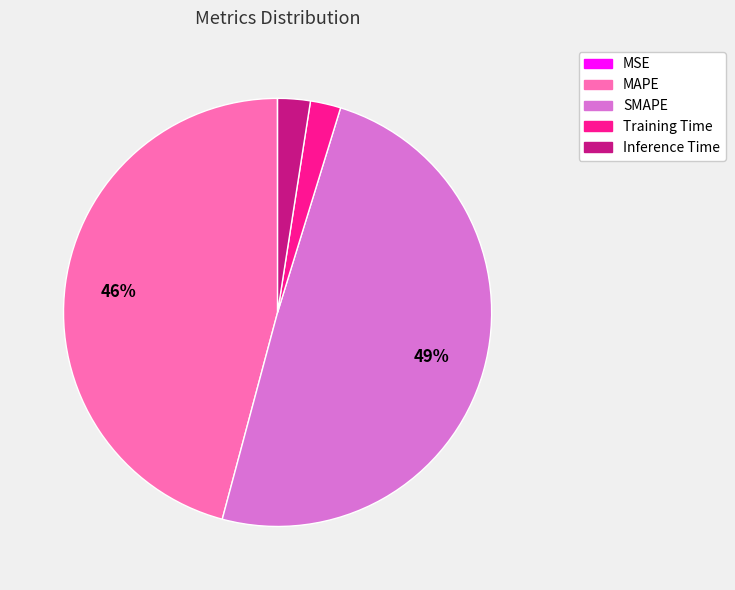

To the nearest percent, what is the difference between the largest and smallest slice percentages?

49%